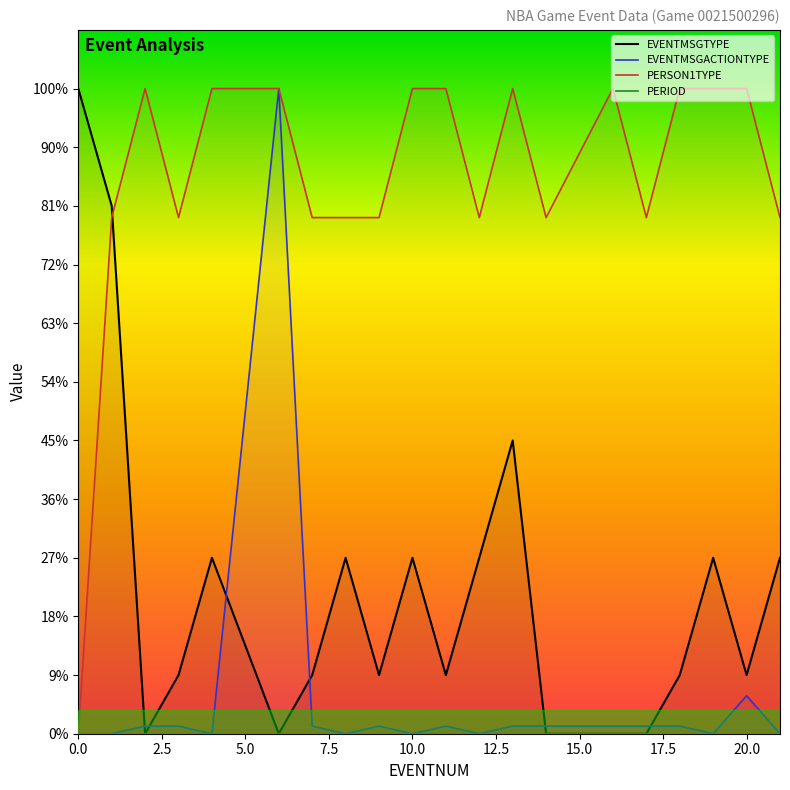

How many distinct data groups are displayed?

4